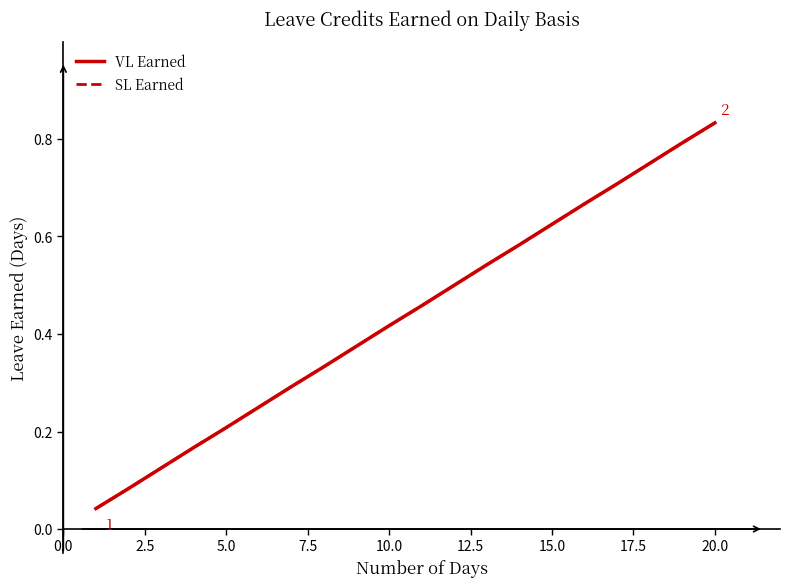

True or false: VL Earned and SL Earned cross at least once.

False